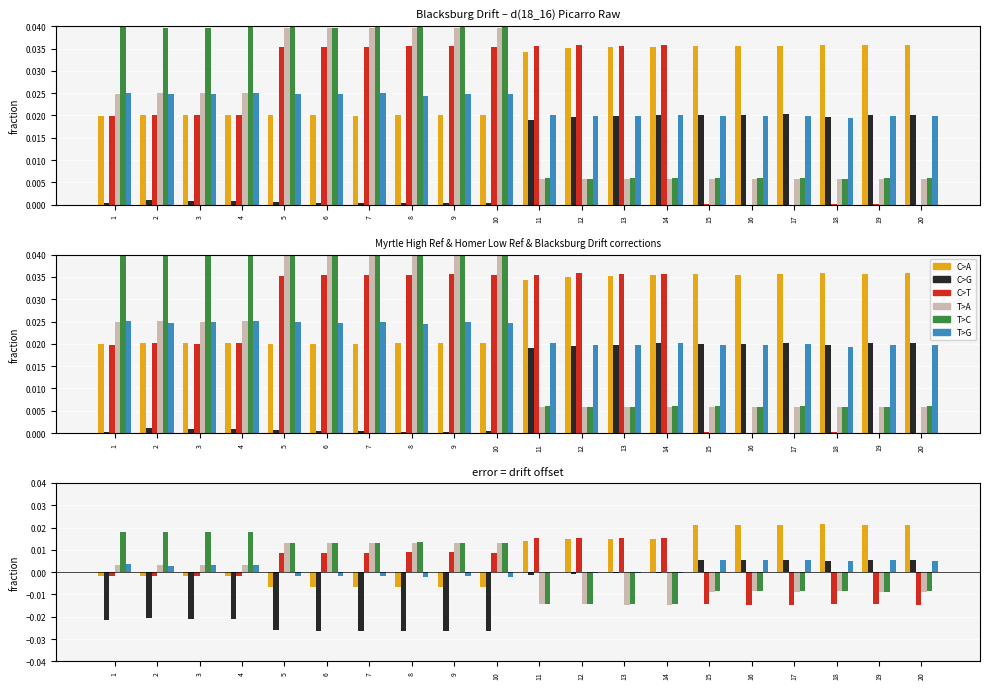

Where is C>G nearest to the value 0?

14